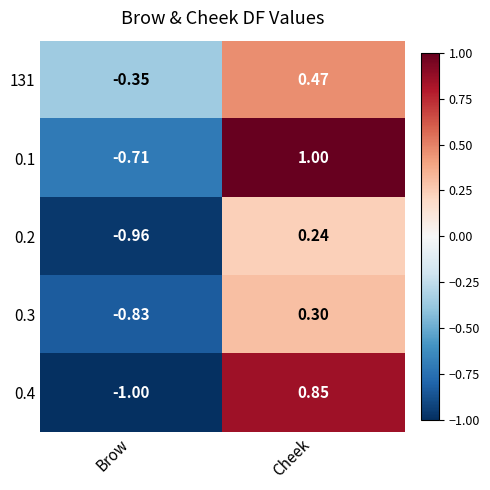

At which category is the sum across all series the highest?

Cheek